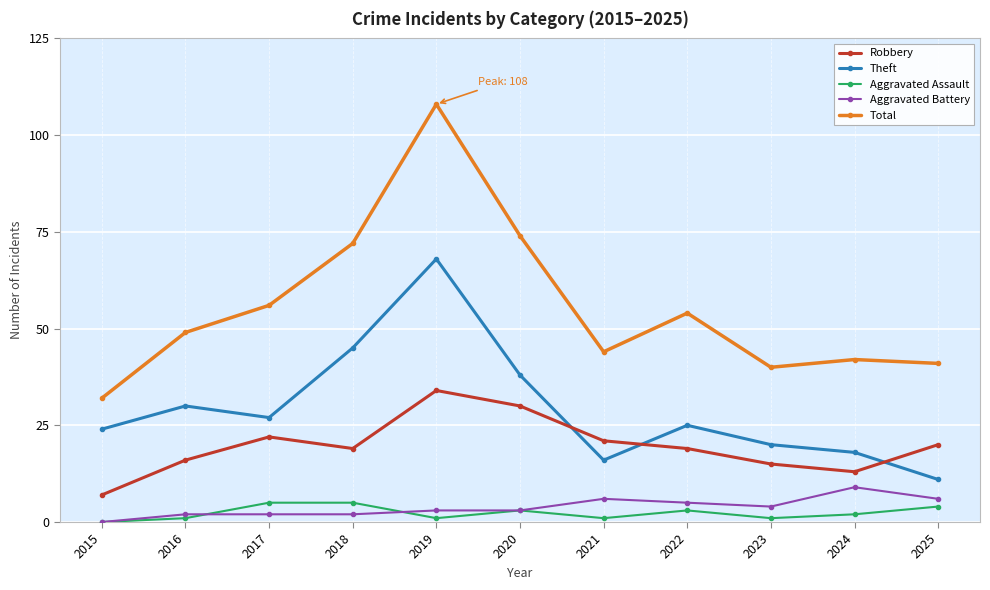

Reading right to left, list all the values displayed in this chart.

Robbery: 2025=20	2024=13	2023=15	2022=19	2021=21	2020=30	2019=34	2018=19	2017=22	2016=16	2015=7
Theft: 2025=11	2024=18	2023=20	2022=25	2021=16	2020=38	2019=68	2018=45	2017=27	2016=30	2015=24
Aggravated Assault: 2025=4	2024=2	2023=1	2022=3	2021=1	2020=3	2019=1	2018=5	2017=5	2016=1	2015=0
Aggravated Battery: 2025=6	2024=9	2023=4	2022=5	2021=6	2020=3	2019=3	2018=2	2017=2	2016=2	2015=0
Total: 2025=41	2024=42	2023=40	2022=54	2021=44	2020=74	2019=108	2018=72	2017=56	2016=49	2015=32